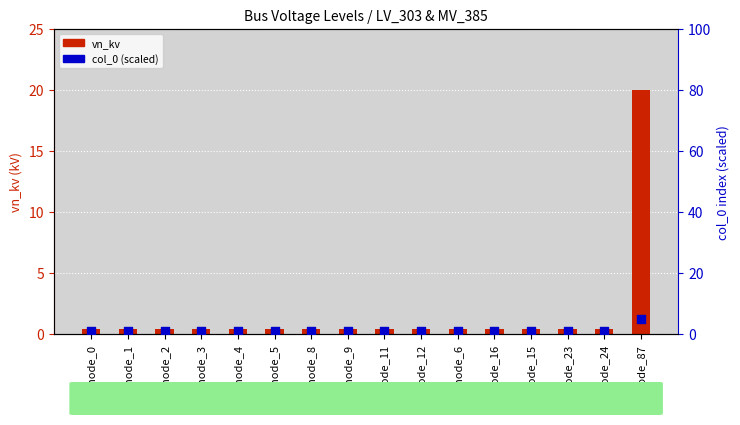

Which series has the widest spread of Y values?

vn_kv